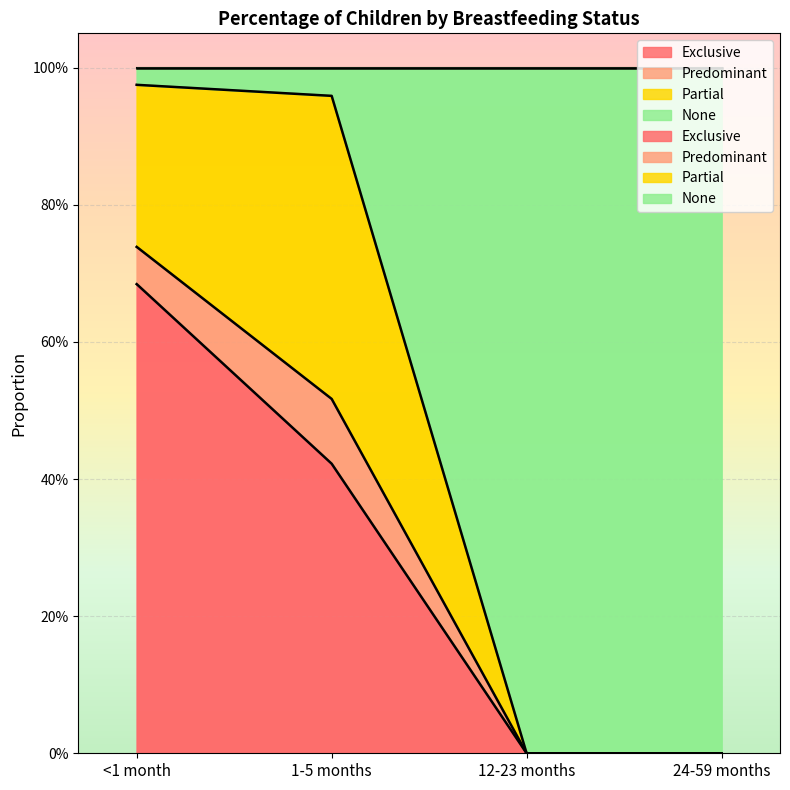

Where is Exclusive nearest to the value 0?

12-23 months